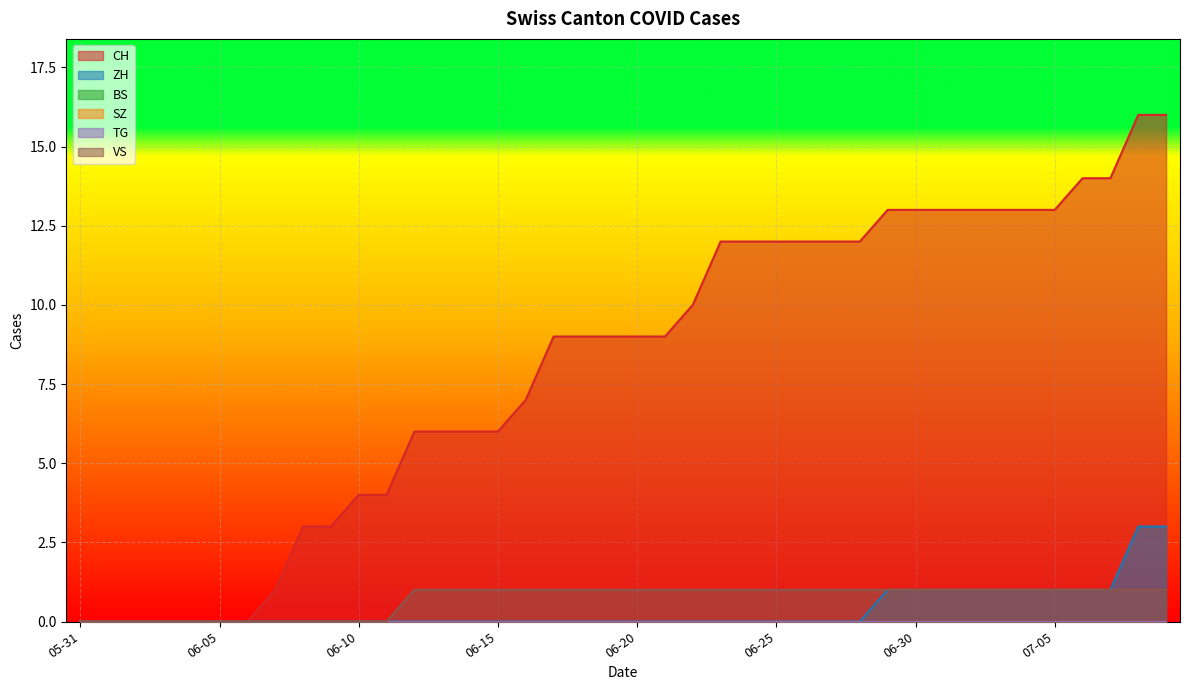

Rank the series by their maximum value, from highest to lowest.

CH, ZH, VS